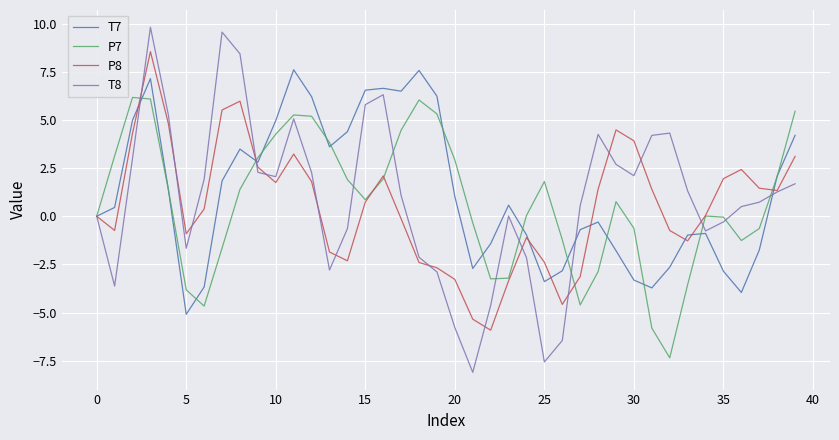

Which series has the widest spread of values?

T8